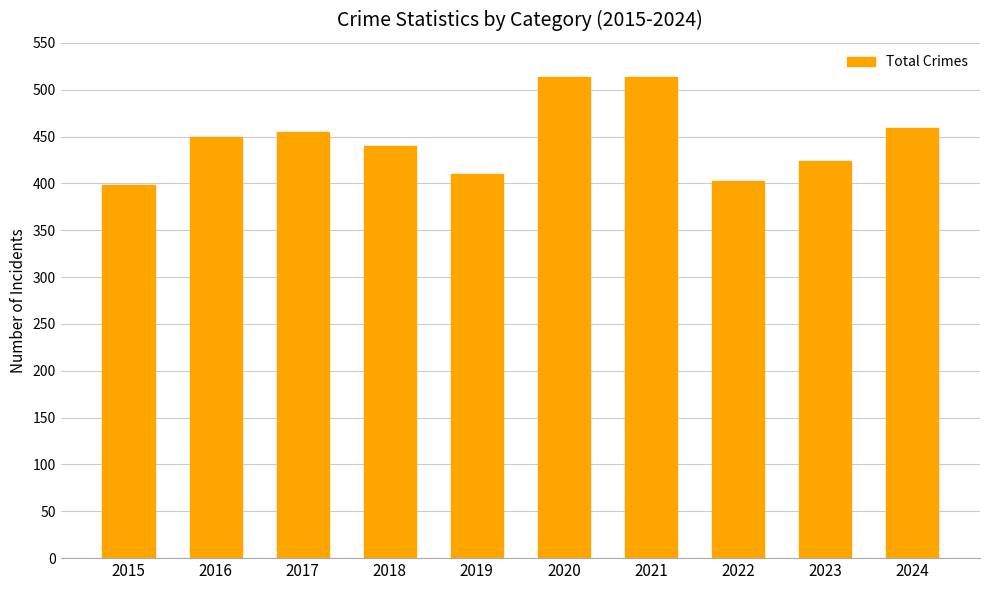

What is the greatest value displayed?

514